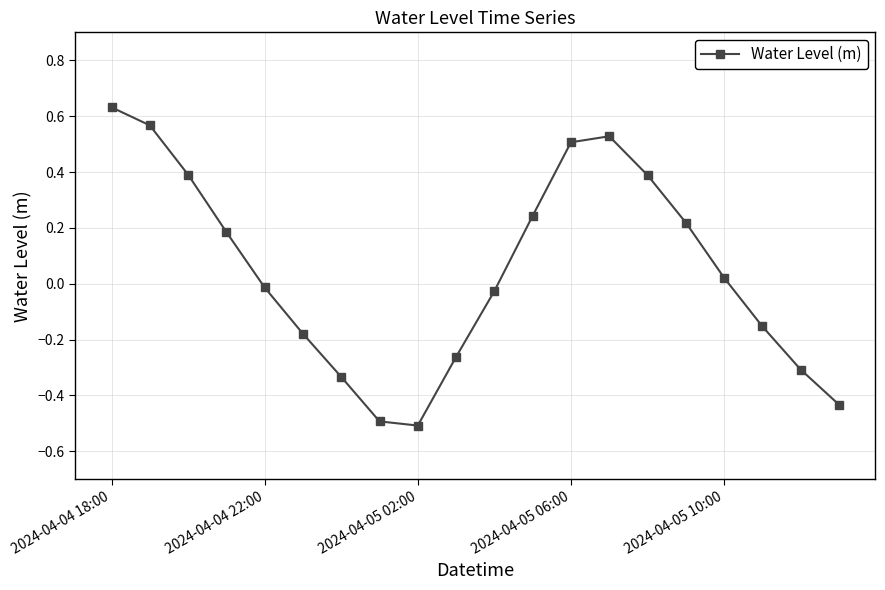

What is the smallest value displayed?

-0.5